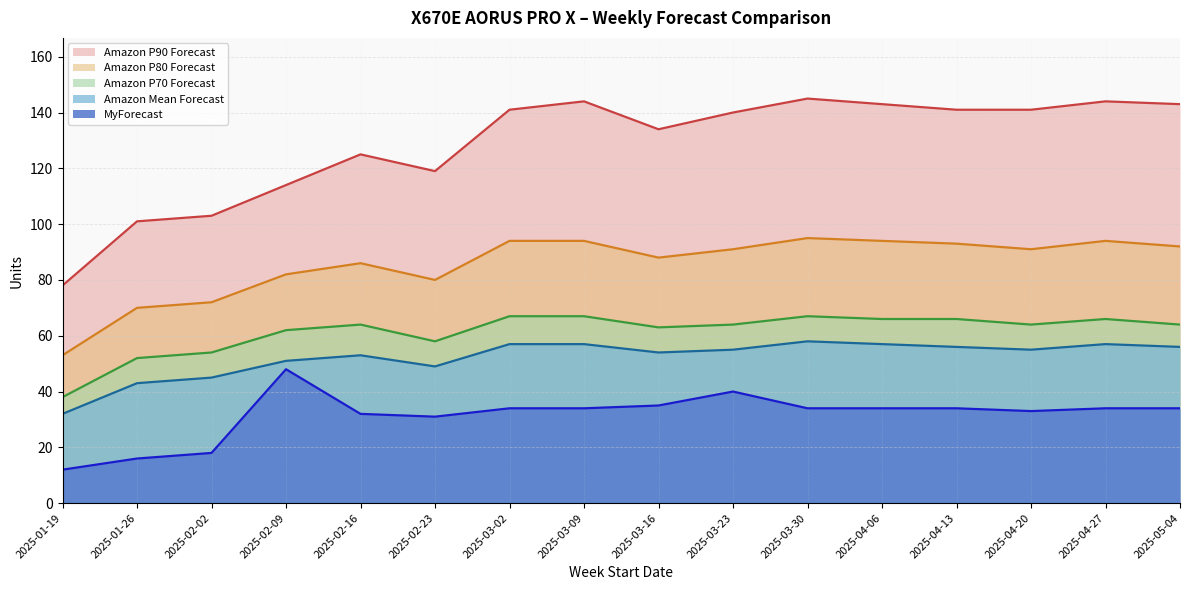

What is the label of the 16th point from the right?

2025-01-19